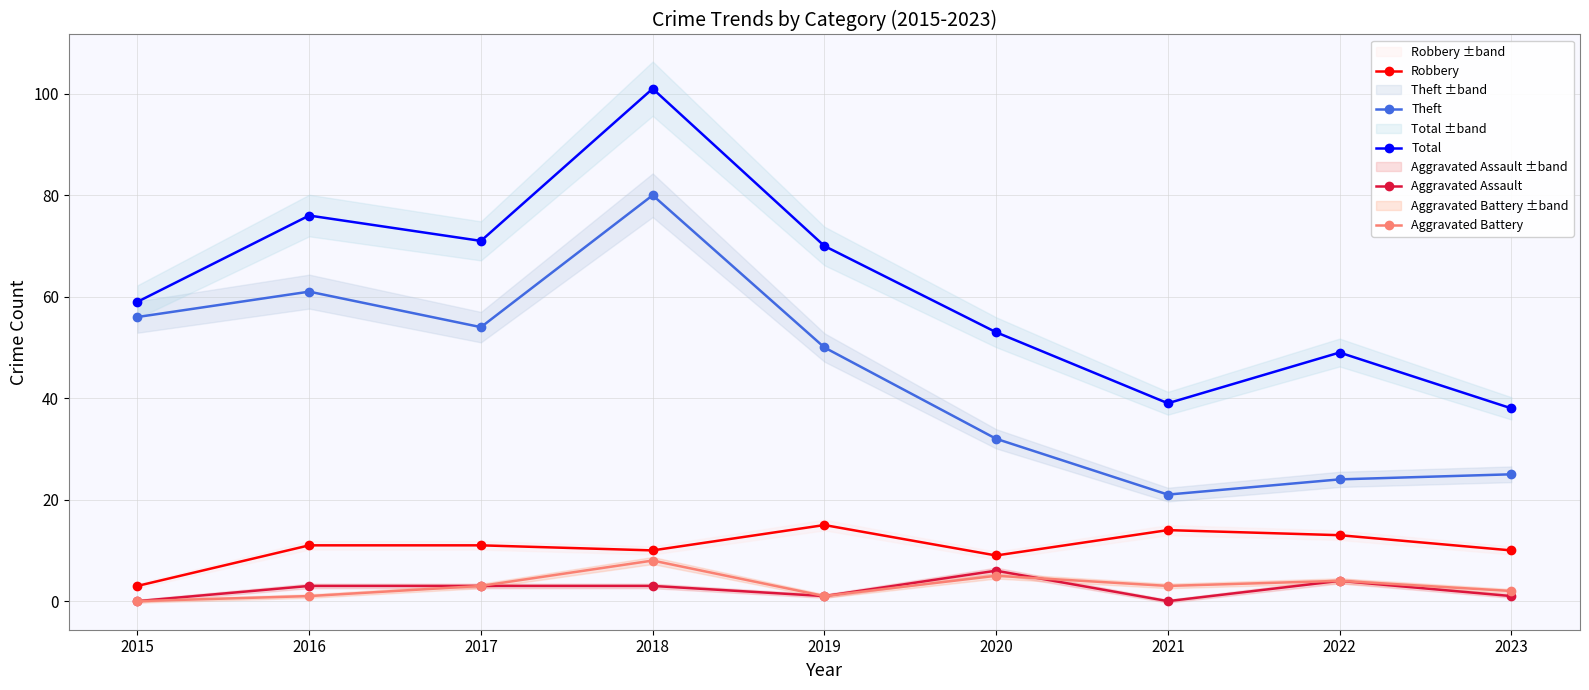

Count the number of data series in this chart.

5